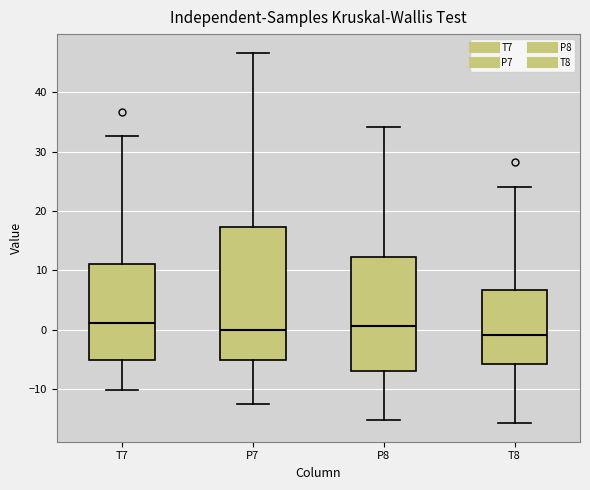

Where does the lower whisker of the box for P8 end on the y-axis? The values are not printed on the chart, so give them approximately, as read against the axis.

-15